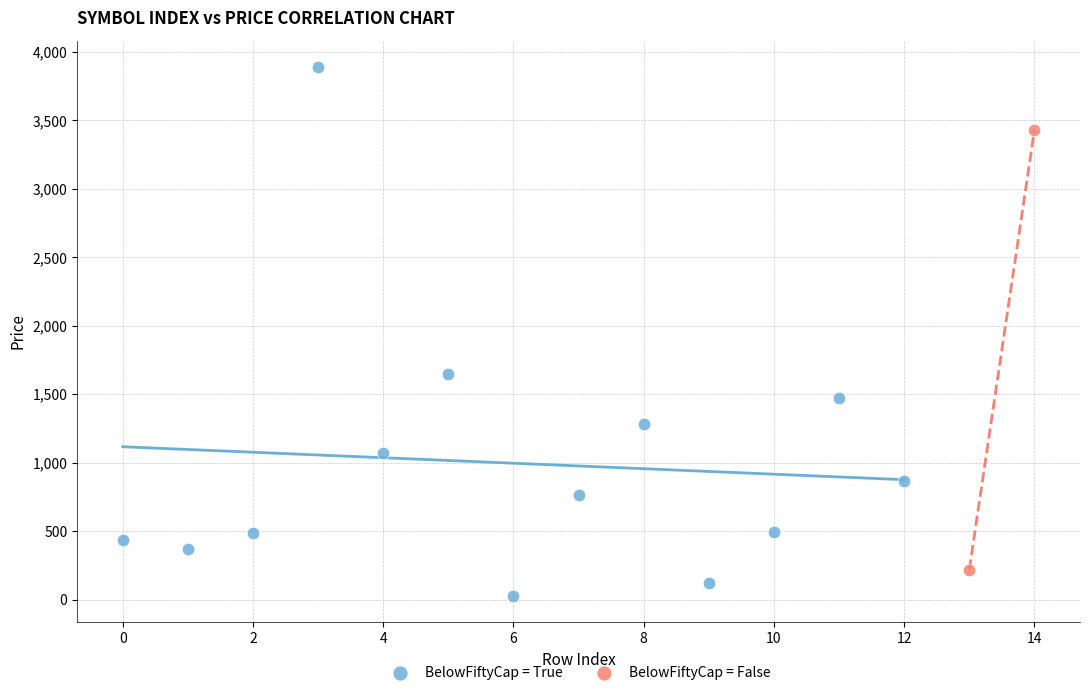

What are all the series names shown in the legend?

BelowFiftyCap = True, BelowFiftyCap = False